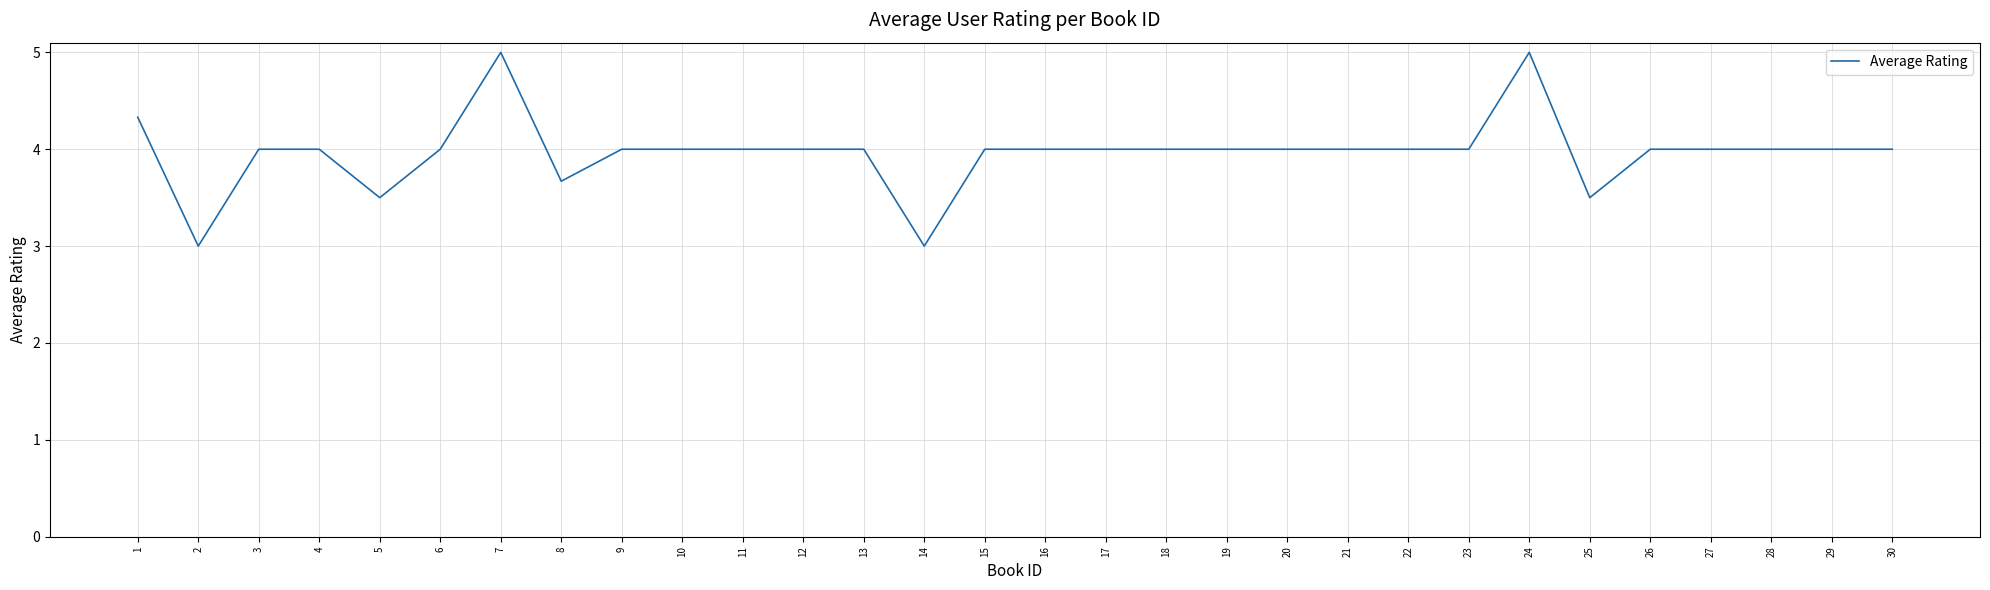

The chart shows a value of 1.1 at 22. True or false?

False